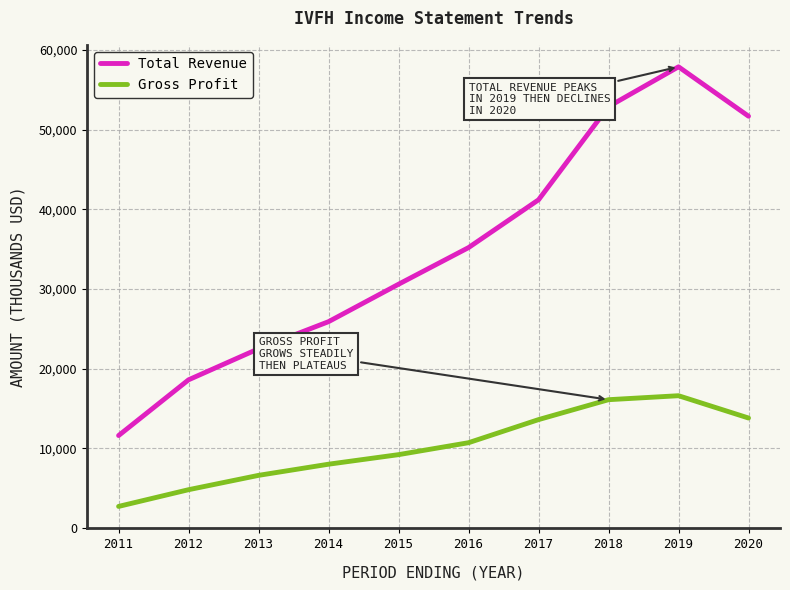

How many interior local peaks does the Gross Profit series have?

1